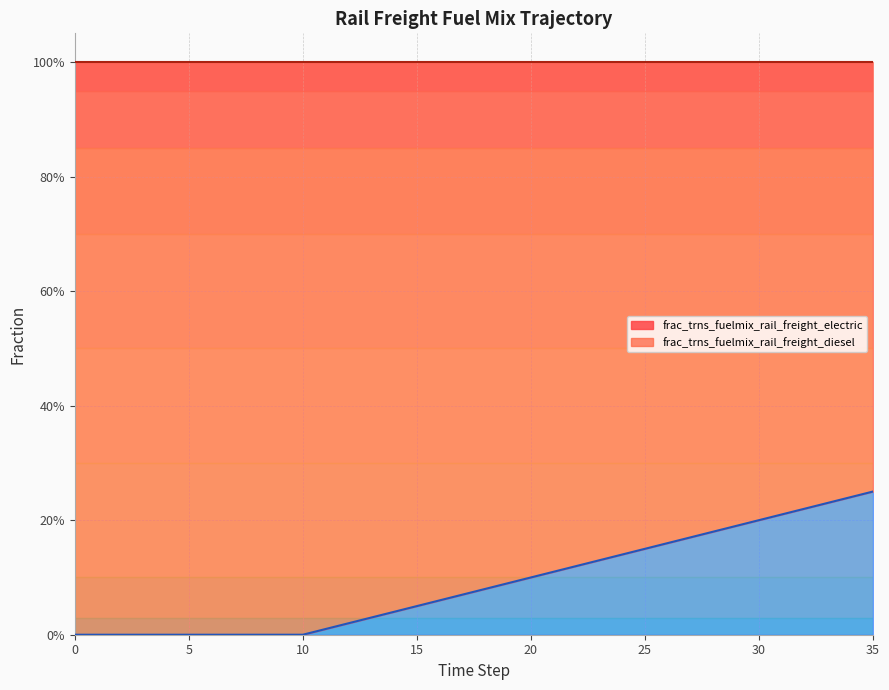

What is the difference between the second highest and minimum values?

0.2